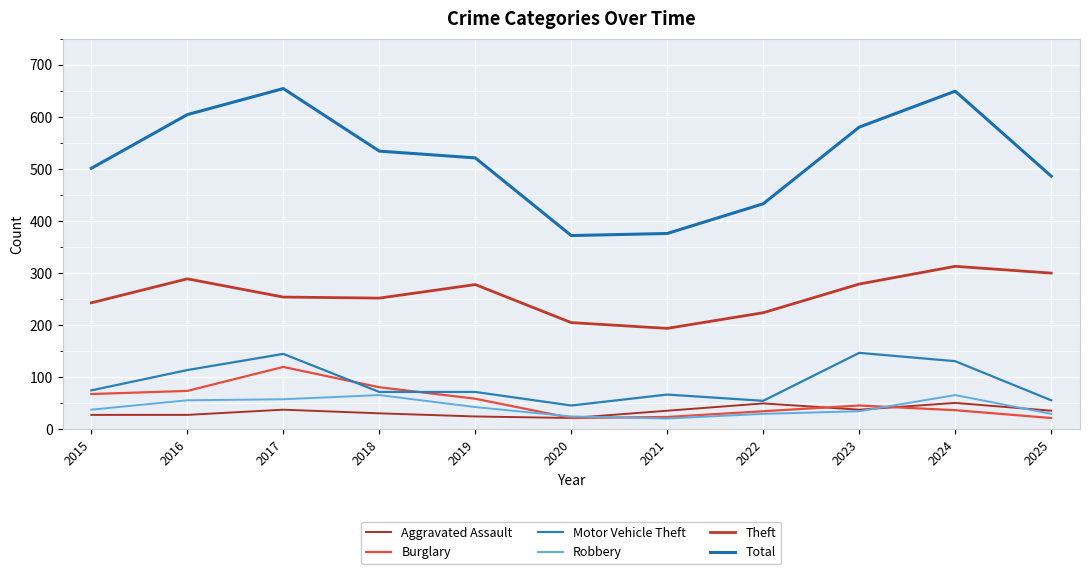

True or false: Motor Vehicle Theft and Robbery intersect in this chart.

False